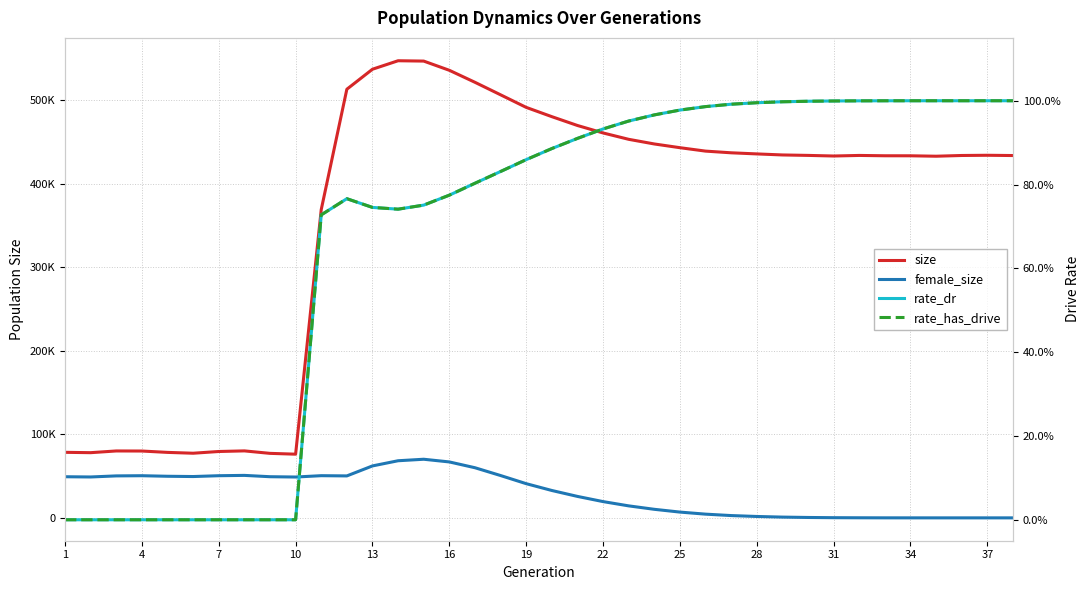

What is the value of the size point at the 18th from the left?

506229.0